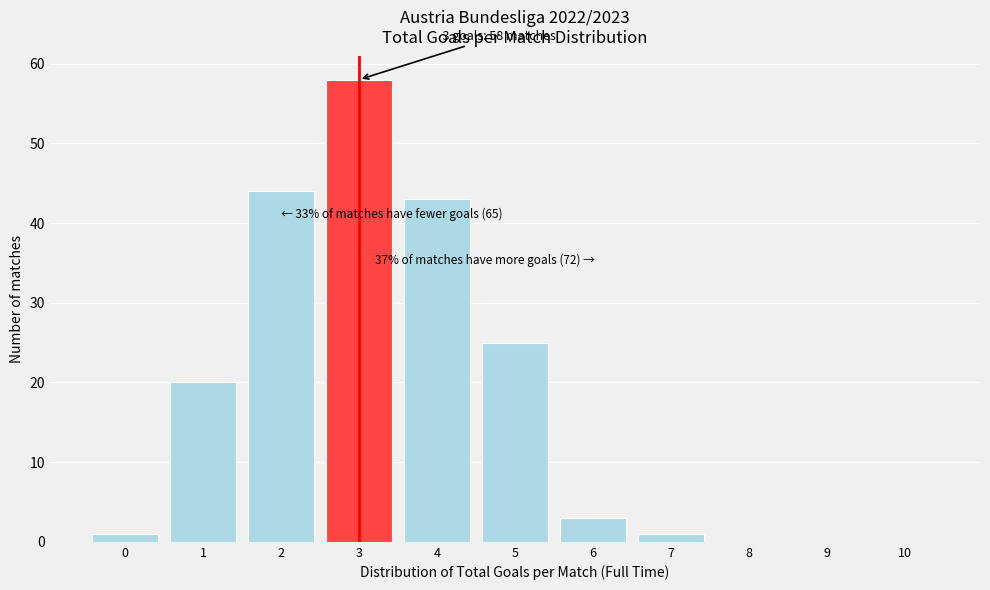

Reading right to left, list all the values displayed in this chart.

10=0	9=0	8=0	7=1	6=3	5=25	4=43	3=58	2=44	1=20	0=1